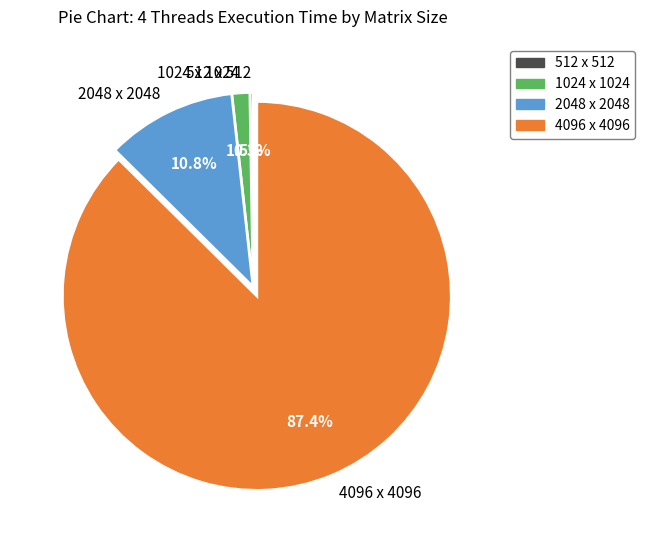

Between 2048 x 2048 and 4096 x 4096, which is larger?

4096 x 4096